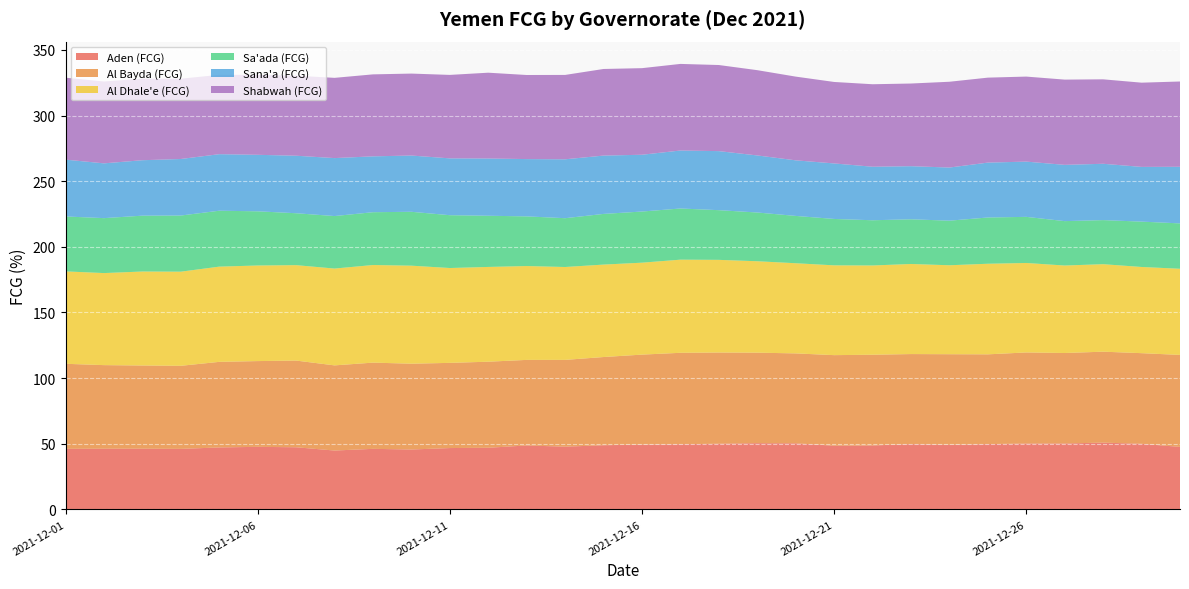

Reading left to right, extract all data points from this chart.

Aden (FCG): 46.1	46.2	46.2	46.1	47.2	47.6	47.3	44.8	46.1	45.6	46.7	46.9	48.7	47.8	48.9	49.3	49.6	50.0	50.5	50.3	48.5	48.7	49.7	49.2	49.7	50.2	50.2	50.9	50.0	47.6
Al Bayda (FCG): 64.8	63.7	63.4	63.3	65.2	65.3	66.1	64.9	65.7	65.4	64.9	65.6	65.2	66.1	67.2	68.6	69.7	69.5	68.9	68.5	69.0	69.1	68.6	69.0	68.4	69.4	68.9	69.3	69.0	70.1
Al Dhale'e (FCG): 70.4	70.1	71.6	71.7	72.5	72.8	72.7	73.8	74.4	74.7	72.3	72.2	71.5	70.8	70.4	70.0	71.0	70.6	69.7	68.7	68.4	68.0	68.6	67.8	69.0	68.2	66.6	66.7	65.7	65.6
Sa'ada (FCG): 41.8	41.9	42.5	42.8	42.6	41.3	39.5	40.0	40.2	41.0	40.2	39.0	37.8	37.2	38.6	39.0	39.0	37.9	37.1	36.0	35.3	34.4	34.0	34.0	35.2	35.1	33.8	33.6	34.5	34.6
Sana'a (FCG): 43.3	41.7	42.2	43.1	43.1	43.0	43.8	44.2	42.6	42.9	43.3	43.6	43.7	44.9	44.4	43.3	44.2	45.0	43.5	42.3	42.3	40.8	40.5	40.5	41.8	42.1	42.9	42.9	41.7	43.1
Shabwah (FCG): 62.4	62.4	62.2	61.2	60.5	60.9	61.0	61.1	62.5	62.4	63.6	65.4	64.1	64.3	66.0	66.0	66.0	65.6	65.0	63.8	62.1	62.8	63.0	65.4	64.7	64.8	64.9	64.3	64.2	65.0